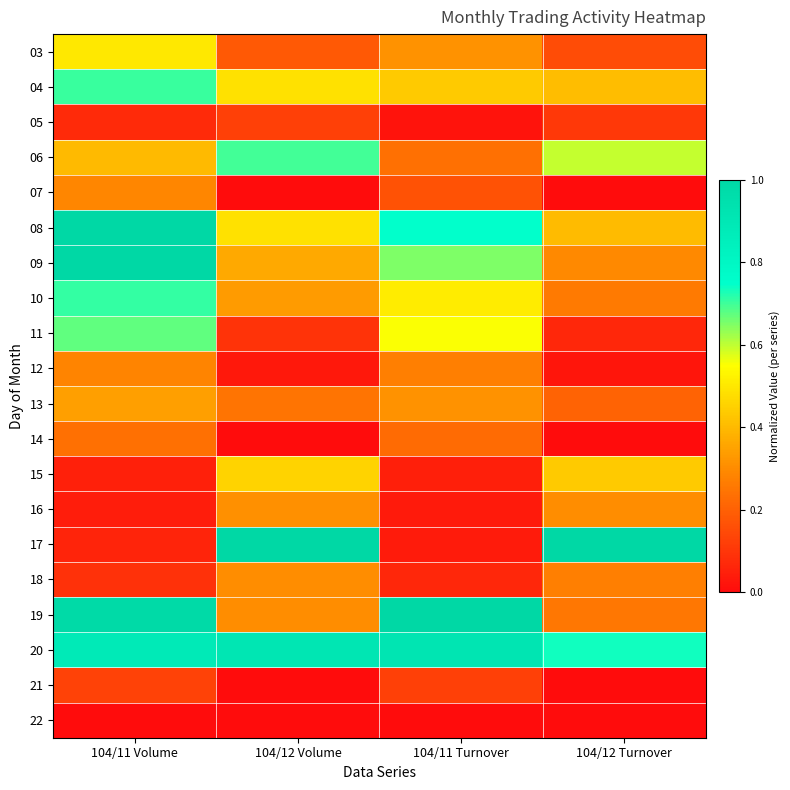

Reading left to right, extract all data points from this chart.

03: 104/11 Volume=0.5	104/12 Volume=0.2	104/11 Turnover=0.3	104/12 Turnover=0.1
04: 104/11 Volume=0.7	104/12 Volume=0.5	104/11 Turnover=0.4	104/12 Turnover=0.4
05: 104/11 Volume=0.1	104/12 Volume=0.1	104/11 Turnover=0.0	104/12 Turnover=0.1
06: 104/11 Volume=0.4	104/12 Volume=0.7	104/11 Turnover=0.2	104/12 Turnover=0.6
07: 104/11 Volume=0.3	104/12 Volume=0.0	104/11 Turnover=0.2	104/12 Turnover=0.0
08: 104/11 Volume=1.0	104/12 Volume=0.5	104/11 Turnover=0.7	104/12 Turnover=0.4
09: 104/11 Volume=1.0	104/12 Volume=0.4	104/11 Turnover=0.7	104/12 Turnover=0.3
10: 104/11 Volume=0.7	104/12 Volume=0.3	104/11 Turnover=0.5	104/12 Turnover=0.3
11: 104/11 Volume=0.7	104/12 Volume=0.1	104/11 Turnover=0.6	104/12 Turnover=0.1
12: 104/11 Volume=0.3	104/12 Volume=0.0	104/11 Turnover=0.3	104/12 Turnover=0.0
13: 104/11 Volume=0.3	104/12 Volume=0.2	104/11 Turnover=0.3	104/12 Turnover=0.2
14: 104/11 Volume=0.2	104/12 Volume=0.0	104/11 Turnover=0.2	104/12 Turnover=0.0
15: 104/11 Volume=0.0	104/12 Volume=0.5	104/11 Turnover=0.0	104/12 Turnover=0.4
16: 104/11 Volume=0.0	104/12 Volume=0.3	104/11 Turnover=0.0	104/12 Turnover=0.3
17: 104/11 Volume=0.1	104/12 Volume=1.0	104/11 Turnover=0.0	104/12 Turnover=1.0
18: 104/11 Volume=0.1	104/12 Volume=0.3	104/11 Turnover=0.1	104/12 Turnover=0.3
19: 104/11 Volume=1.0	104/12 Volume=0.3	104/11 Turnover=1.0	104/12 Turnover=0.3
20: 104/11 Volume=0.9	104/12 Volume=0.9	104/11 Turnover=0.9	104/12 Turnover=0.7
21: 104/11 Volume=0.1	104/12 Volume=0.0	104/11 Turnover=0.1	104/12 Turnover=0.0
22: 104/11 Volume=0.0	104/12 Volume=0.0	104/11 Turnover=0.0	104/12 Turnover=0.0